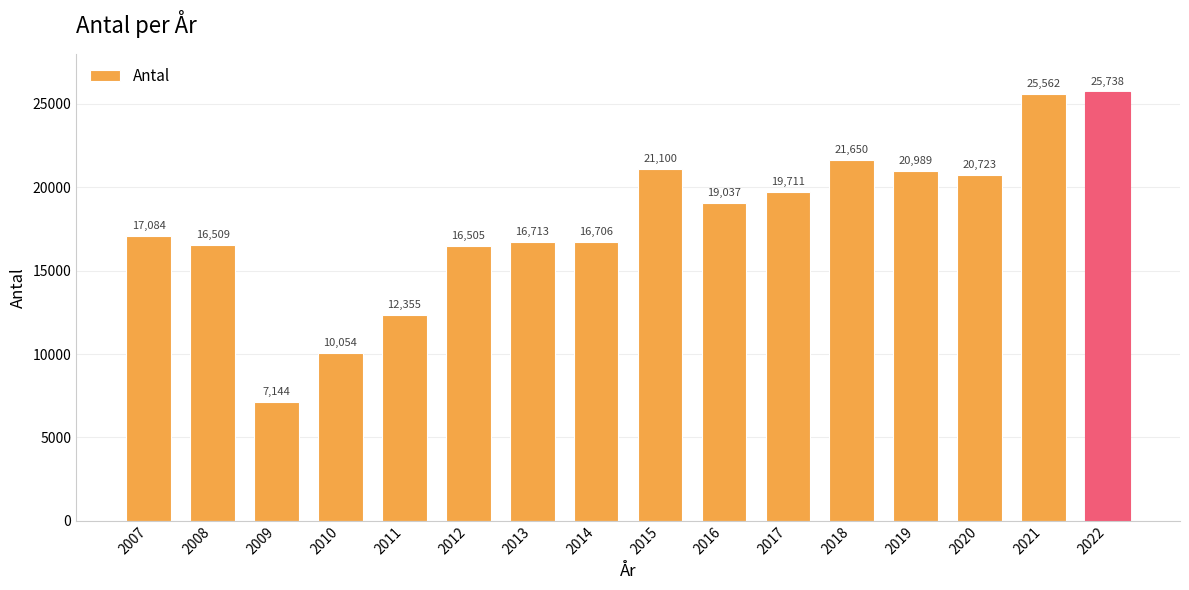

Reading left to right, list all the values displayed in this chart.

2007=17084	2008=16509	2009=7144	2010=10054	2011=12355	2012=16505	2013=16713	2014=16706	2015=21100	2016=19037	2017=19711	2018=21650	2019=20989	2020=20723	2021=25562	2022=25738